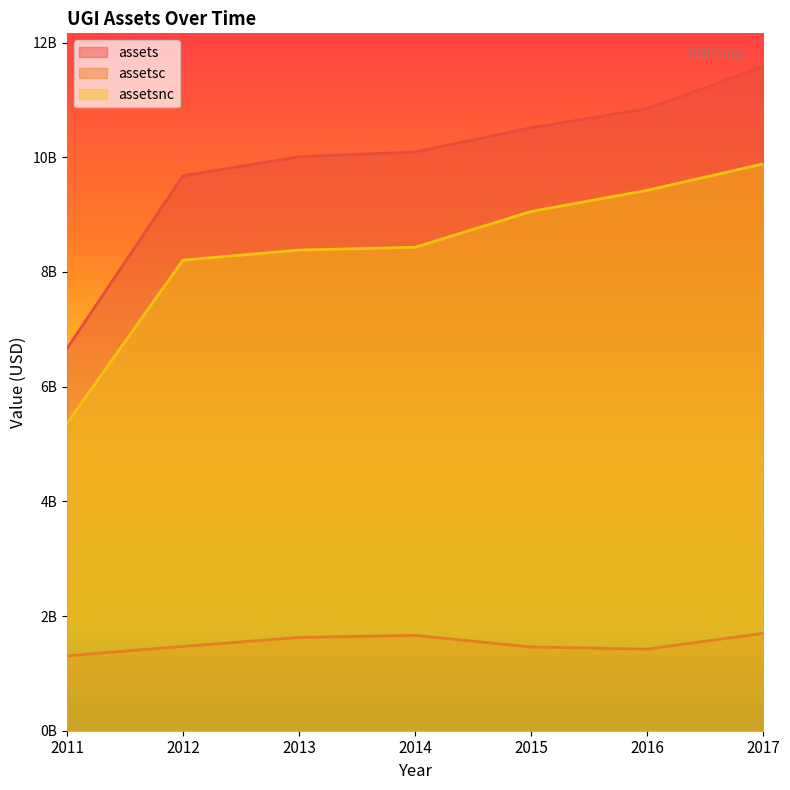

At how many categories does at least one series exceed 6057018971?

7